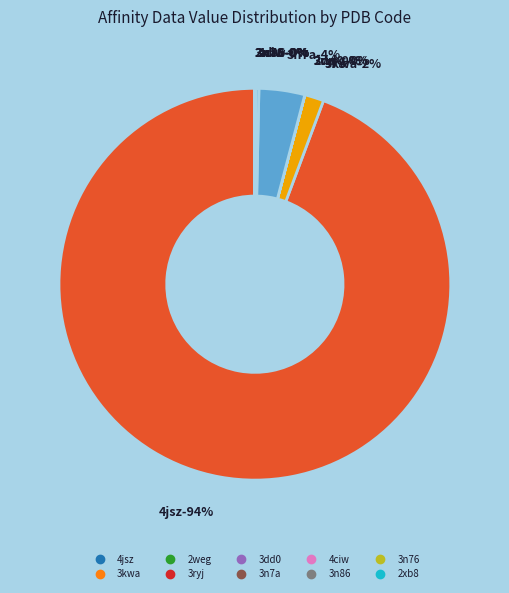

How many slices are in this pie chart?

10